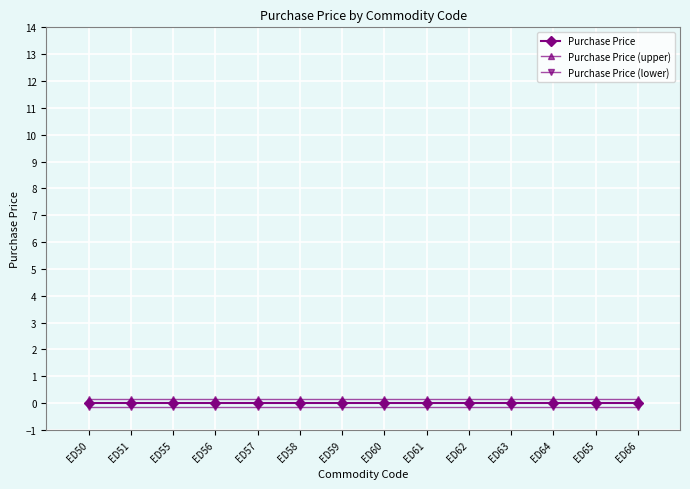

True or false: Purchase Price (upper) and Purchase Price (lower) cross at least once.

False